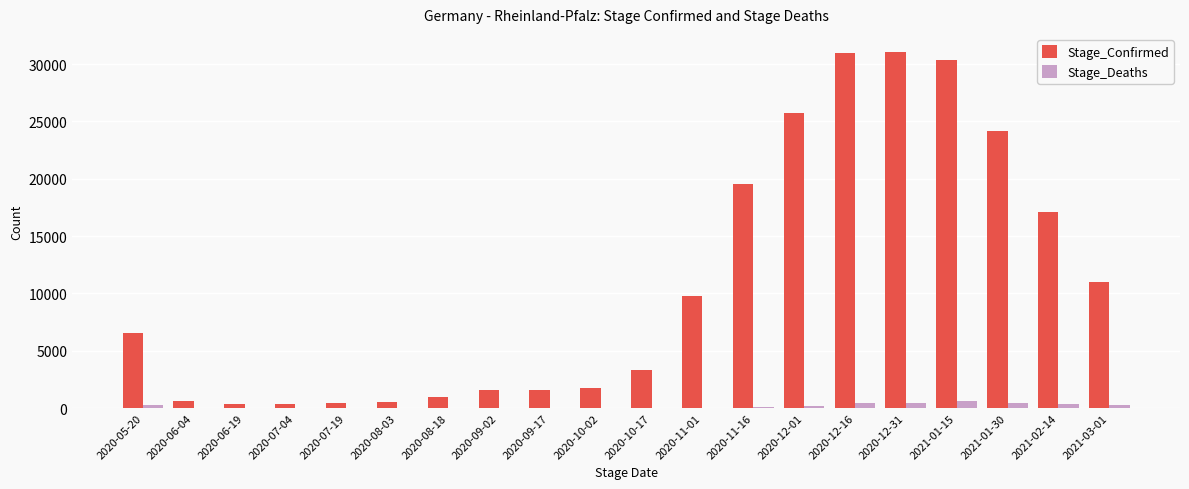

What is the spread (max minus min) of values at 2021-02-14?

16713